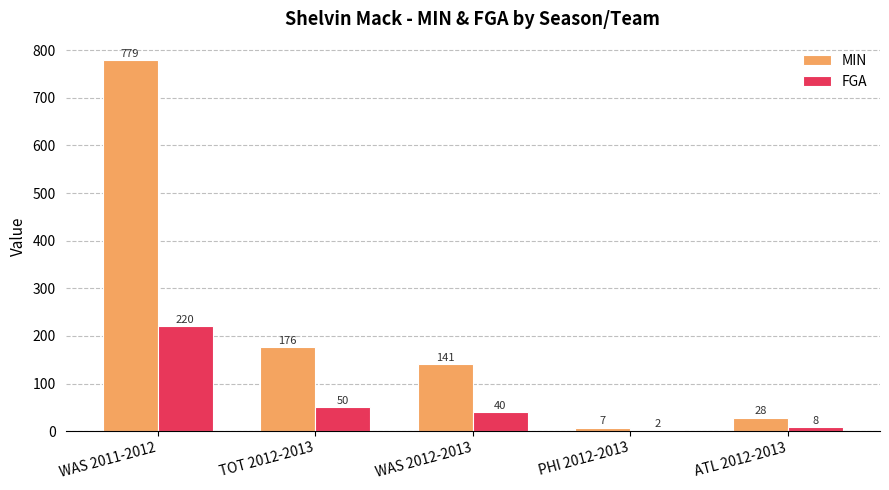

Where is MIN nearest to the value 393?

TOT 2012-2013